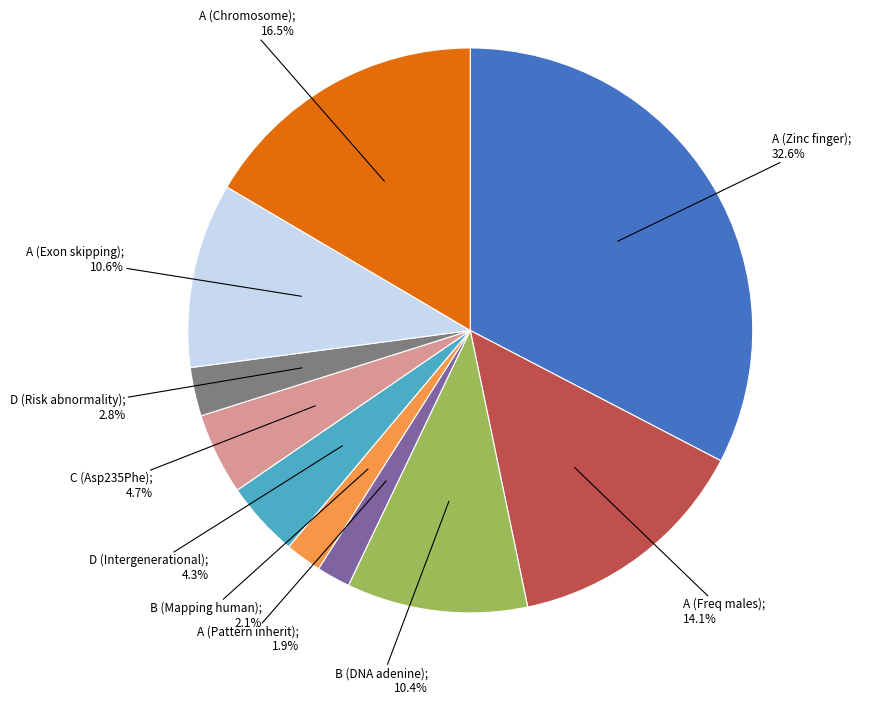

How many segments does this pie chart have?

10